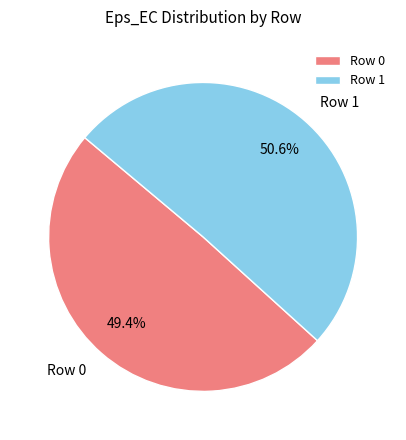

What portion of the pie excludes Row 1?

49.4%